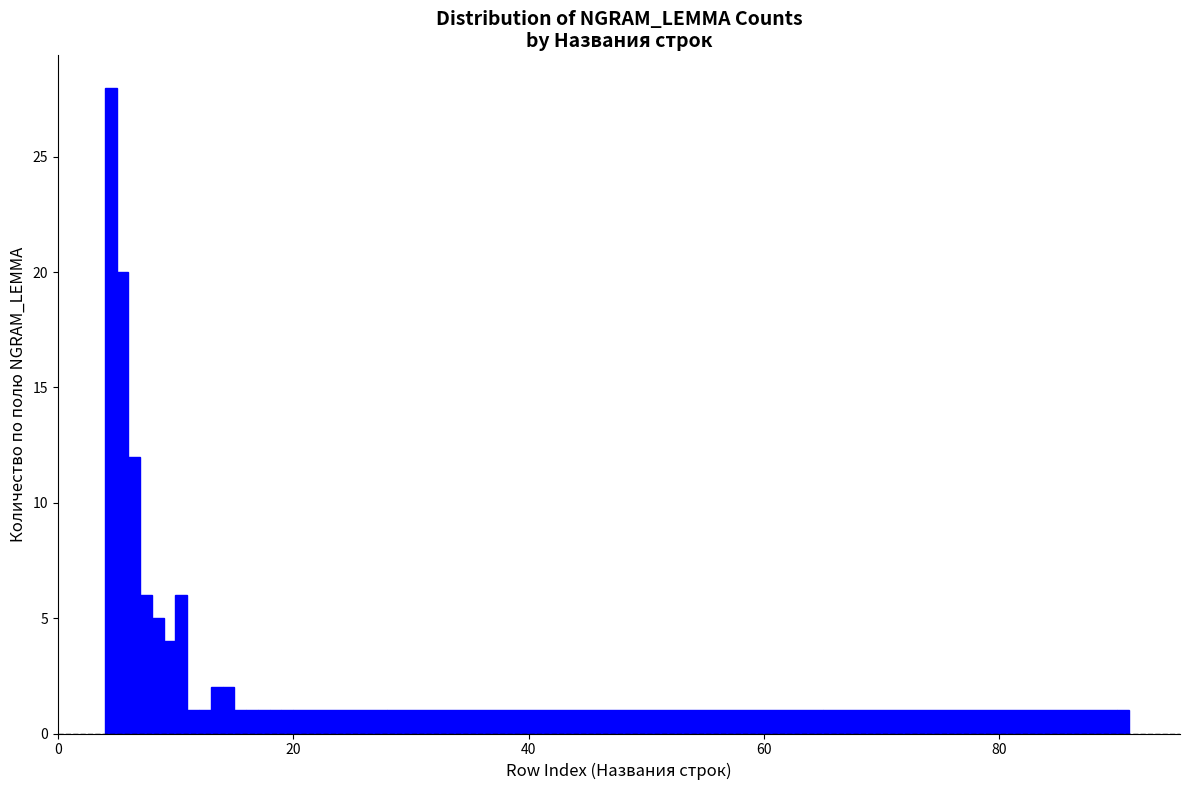

Around what value on the x-axis is the tallest bar? Give the approximate position of its centre, as read against the axis.

4